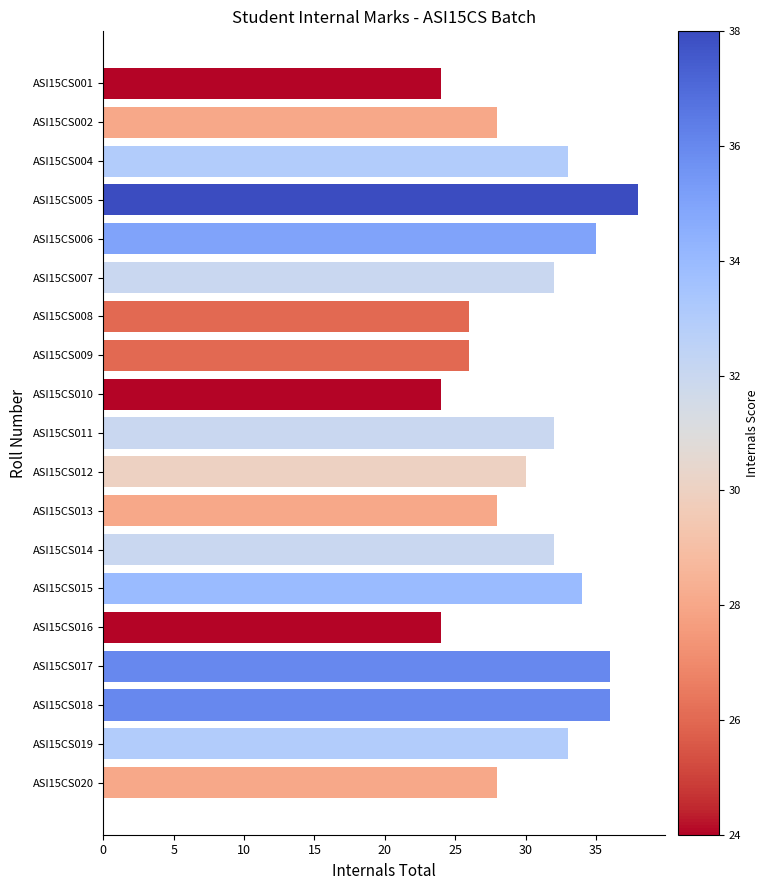

What is the difference between the second highest and minimum values?

12